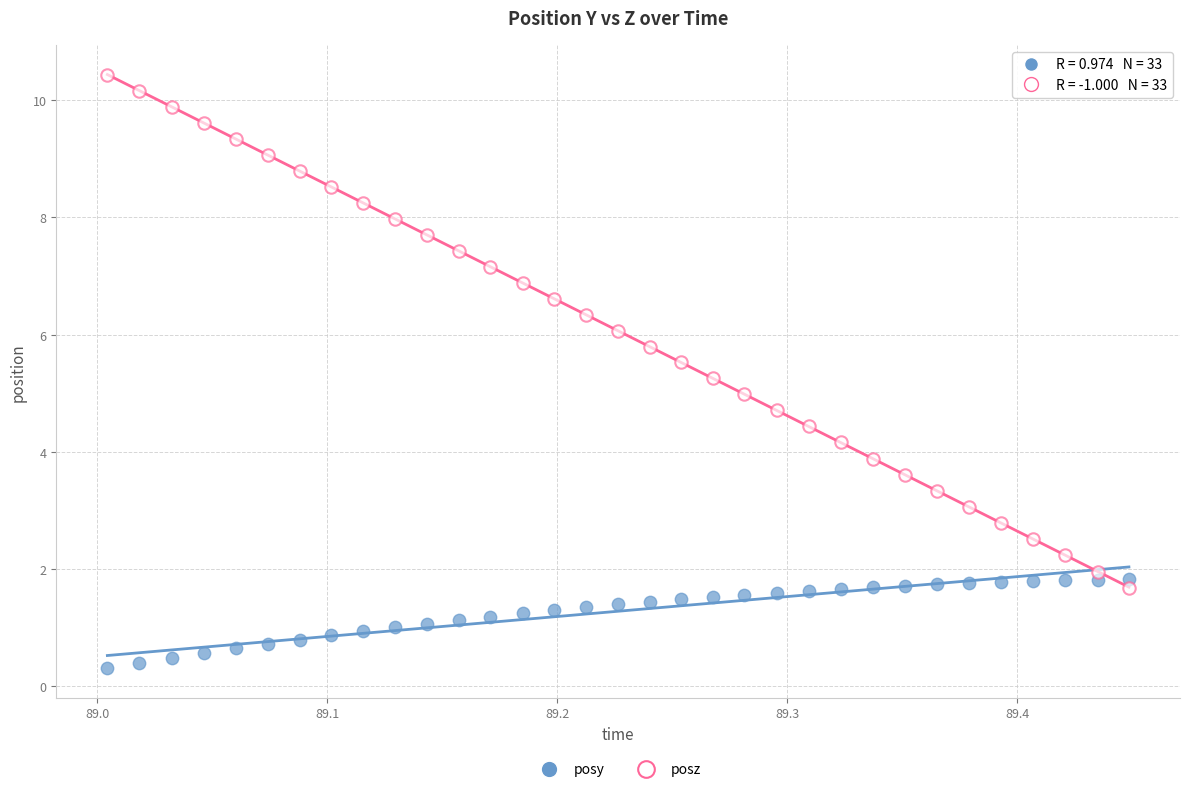

Which series has the largest Y range (max minus min)?

posz